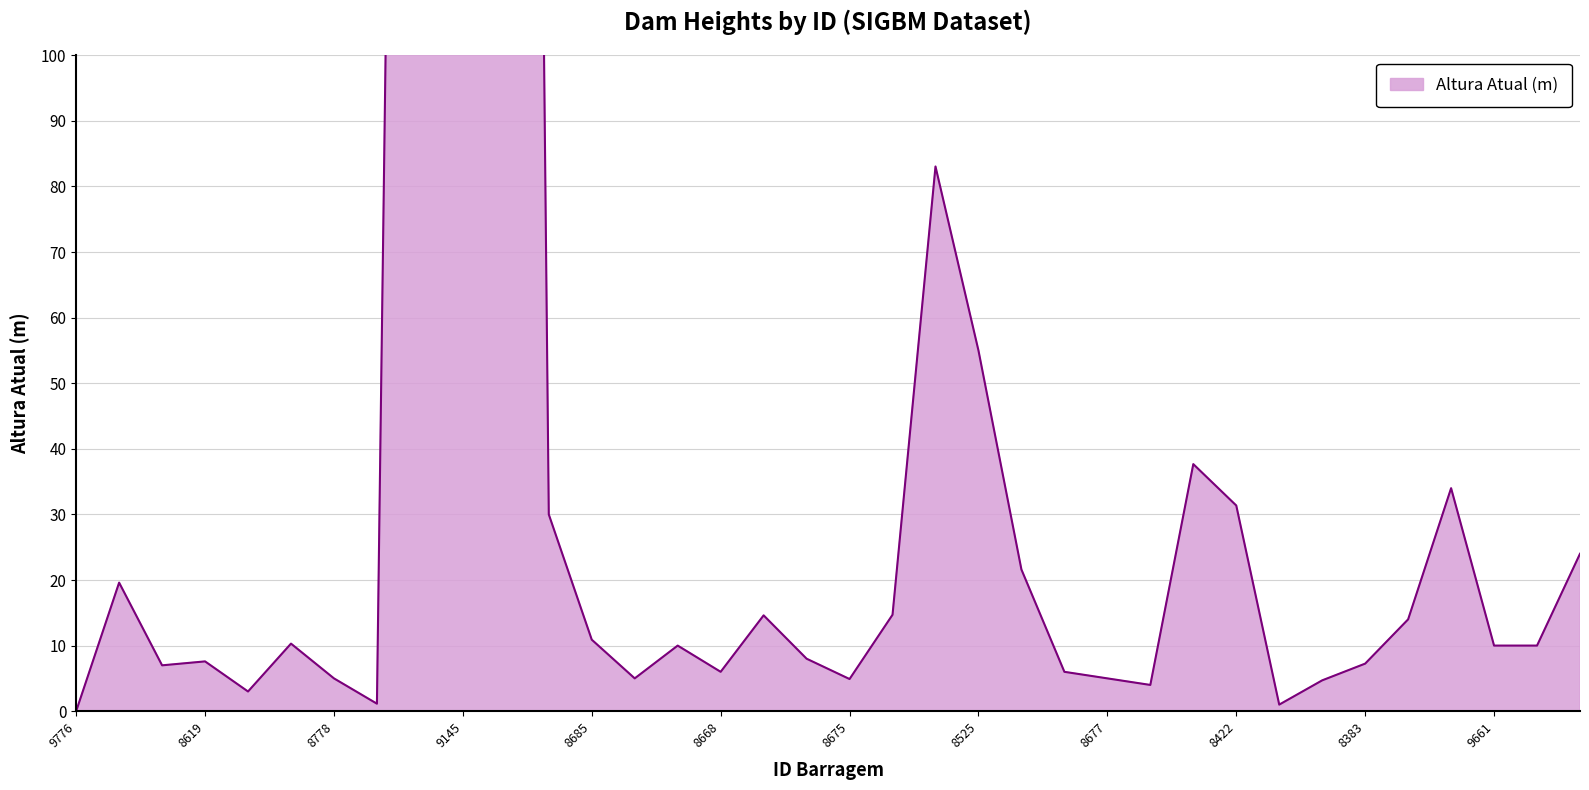

Which has a higher value, 8311 or 8620?

8311